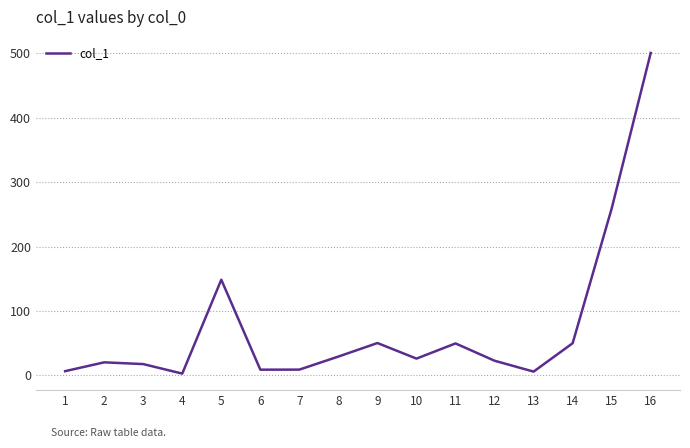

What is the maximum value shown in the chart?

500.8